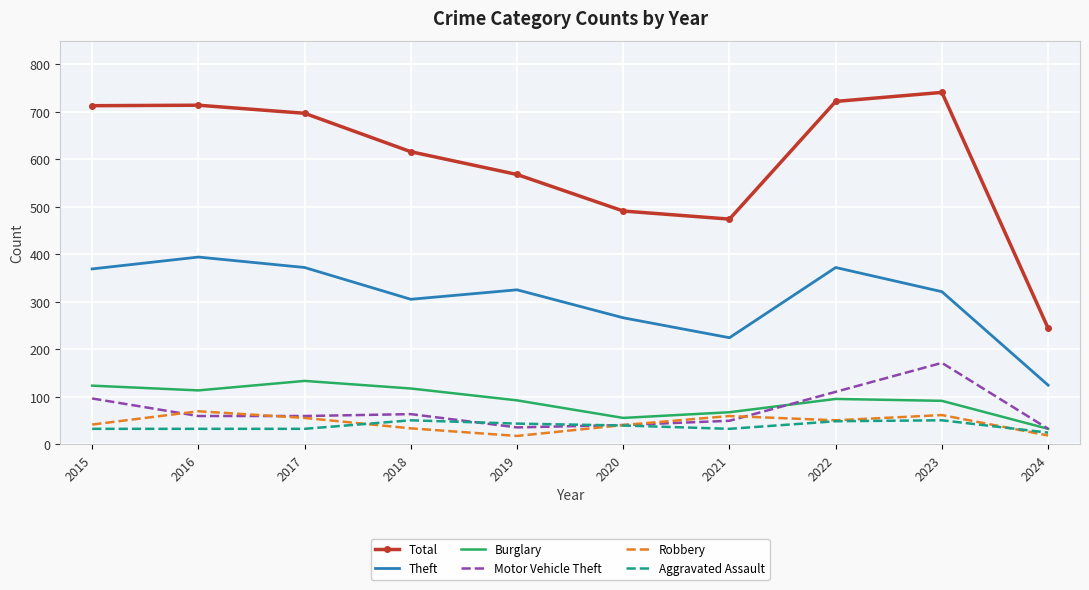

What is the total value across all series at 2024?

474